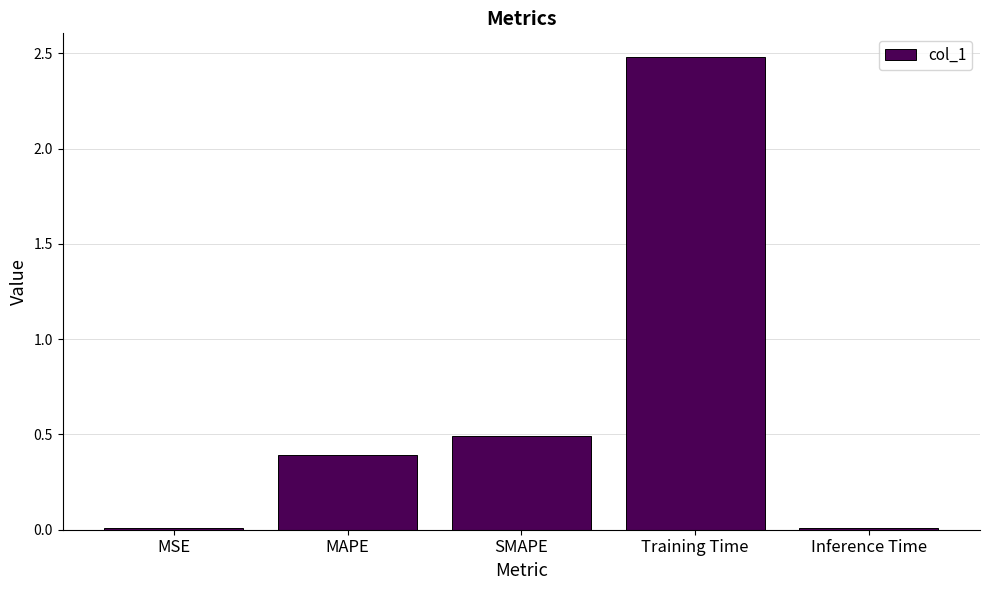

Which has a higher value, MAPE or Training Time?

Training Time